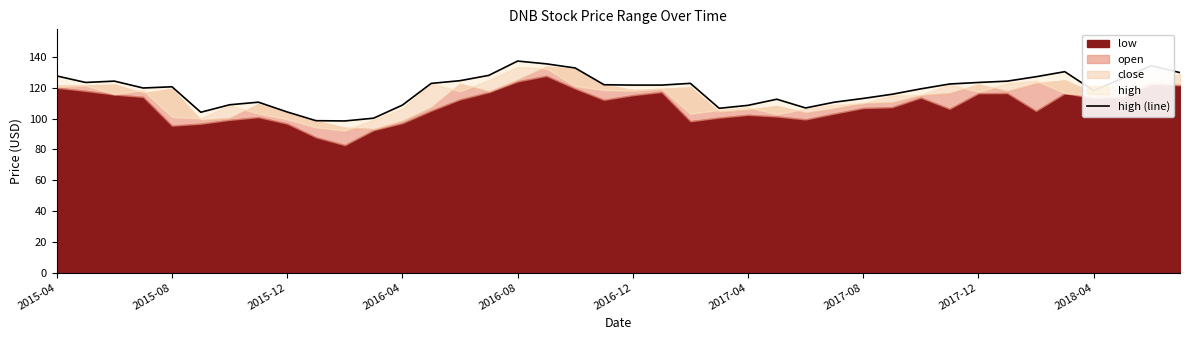

What position from the right is 19?

21